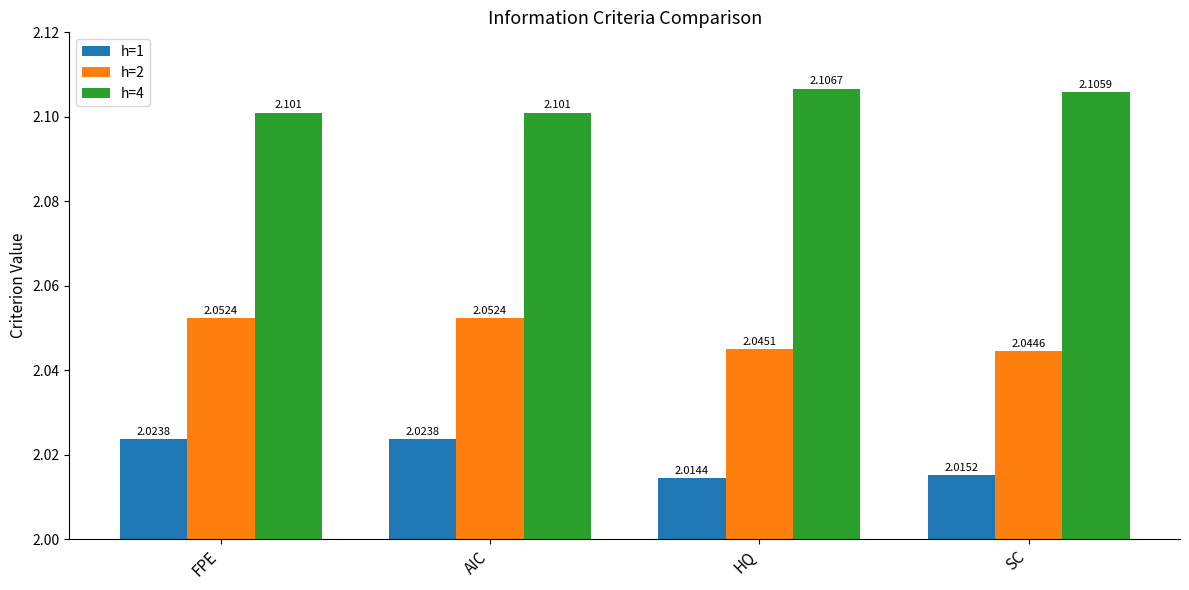

Is the value of h=2 at SC greater than the value of h=1 at AIC?

Yes